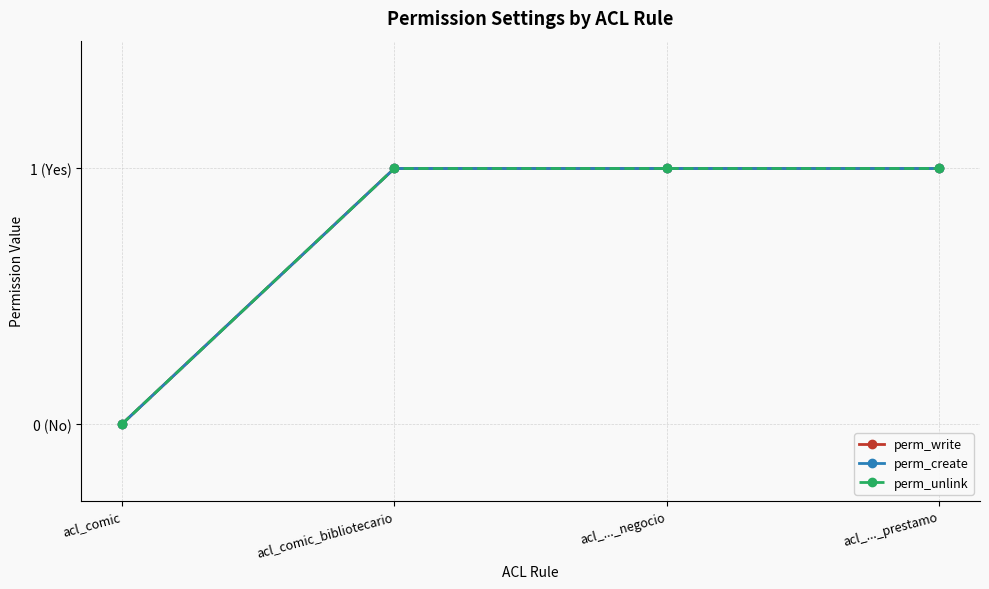

Rank the series at acl_comic_bibliotecario from highest to lowest value.

perm_write, perm_create, perm_unlink